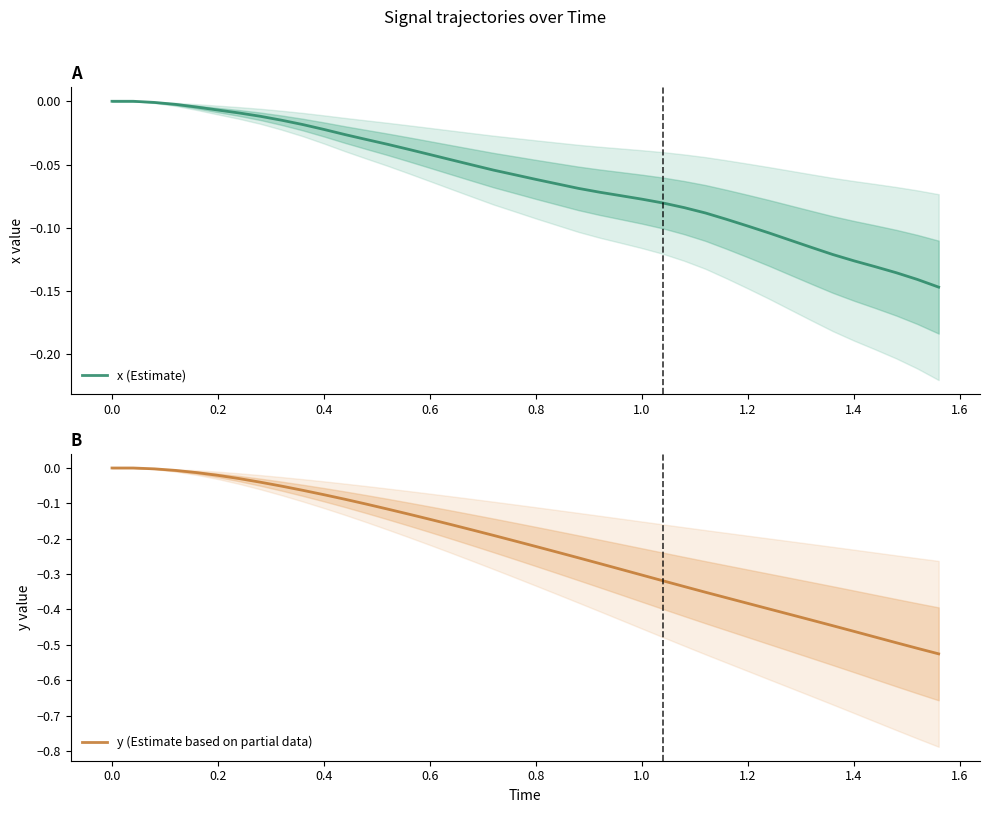

The y (Estimate based on partial data) series shows -0.3 at 19. True or false?

False